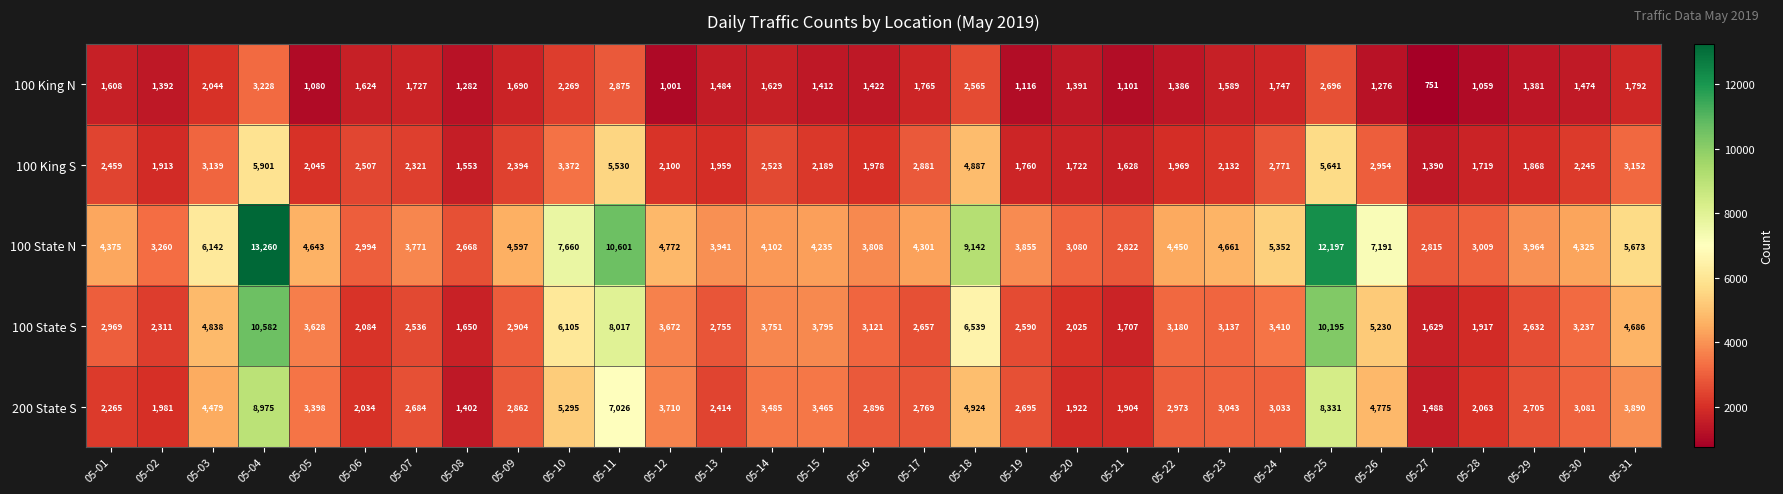

At which category is the sum across all series the highest?

05-04